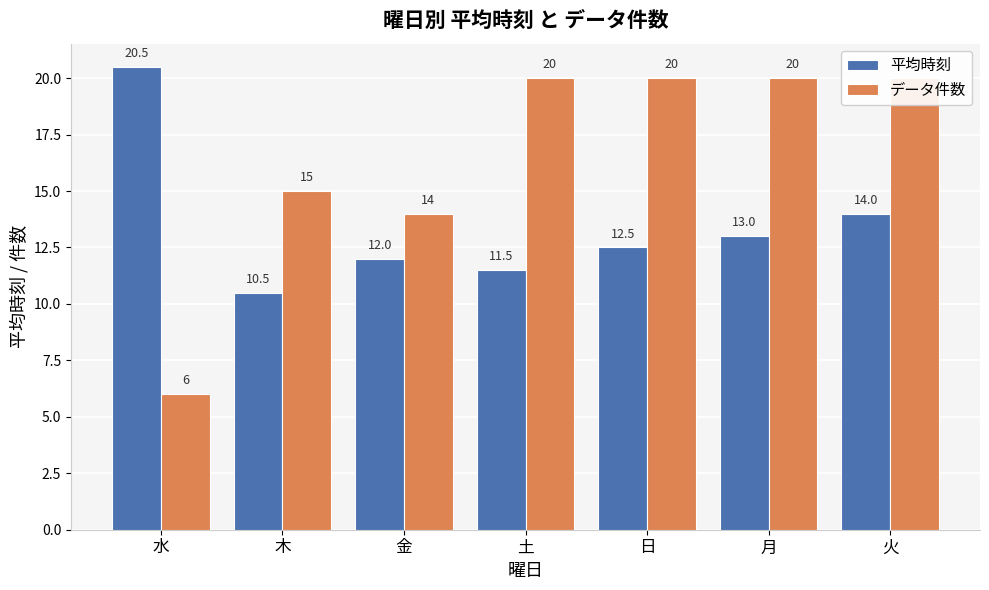

What is the value of the データ件数 bar at the 4th from the left?

20.0